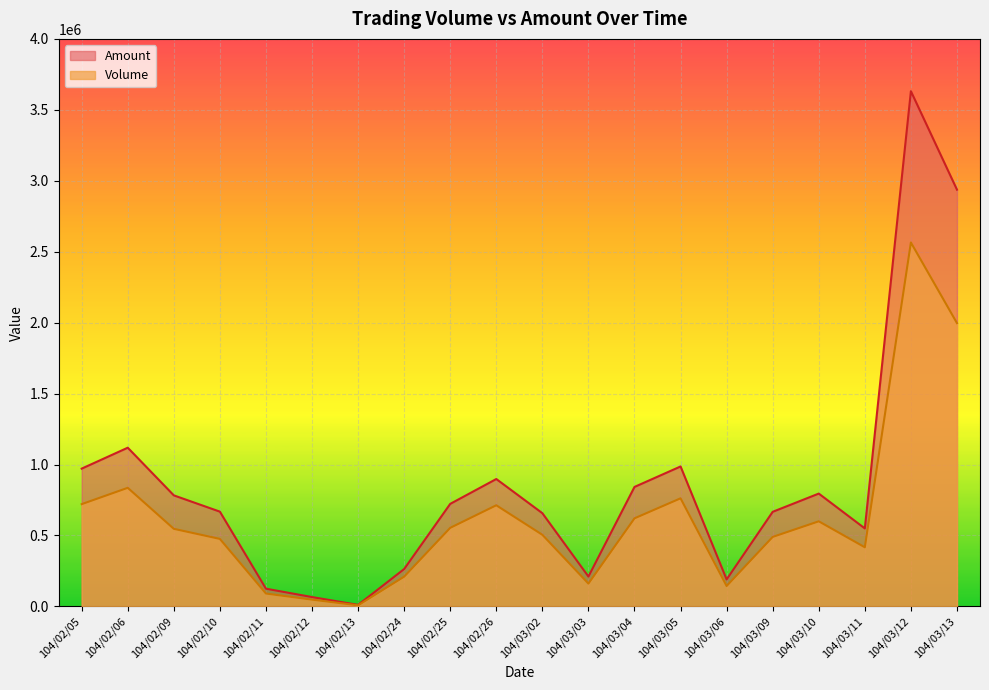

Where is the first local maximum for Amount?

104/02/06